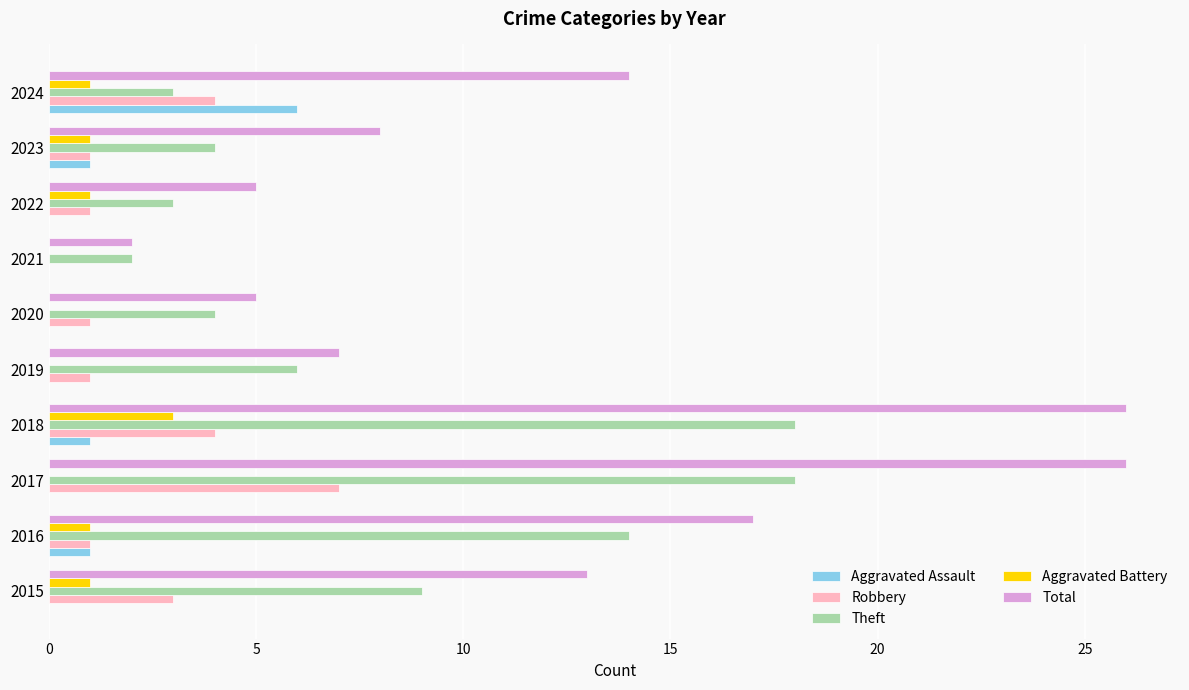

What is the sum of the Total values at 2016 and 2021?

19